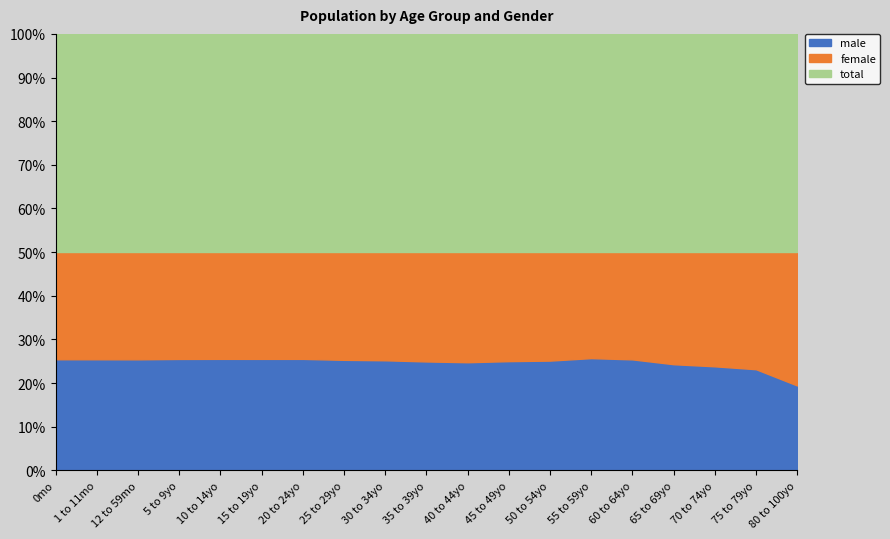

How many interior local peaks does the male series have?

1